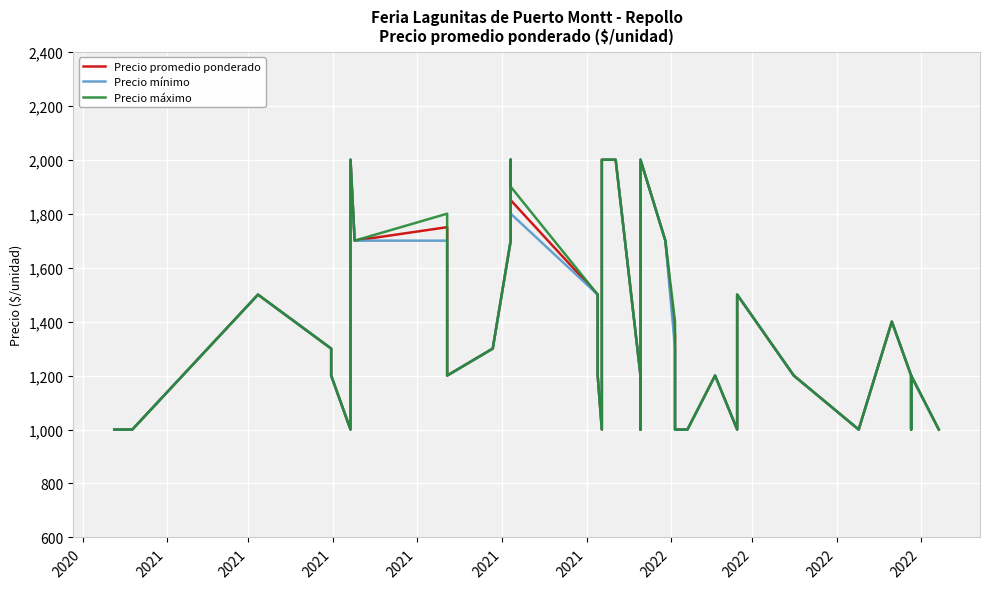

Rank the series by their maximum value, from lowest to highest.

Precio promedio ponderado, Precio mínimo, Precio máximo